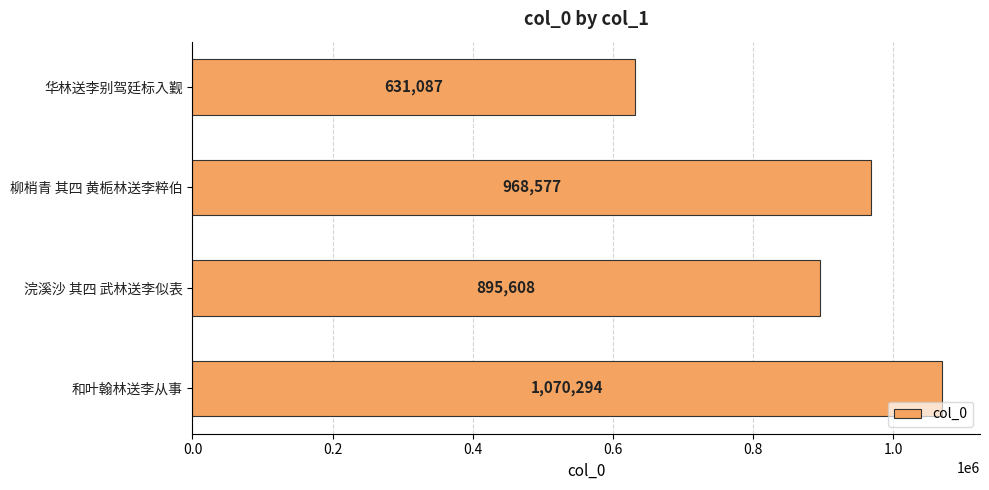

Reading top to bottom, what are all the values shown in this chart?

华林送李别驾廷标入觐=631087	柳梢青 其四 黄栀林送李粹伯=968577	浣溪沙 其四 武林送李似表=895608	和叶翰林送李从事=1070294